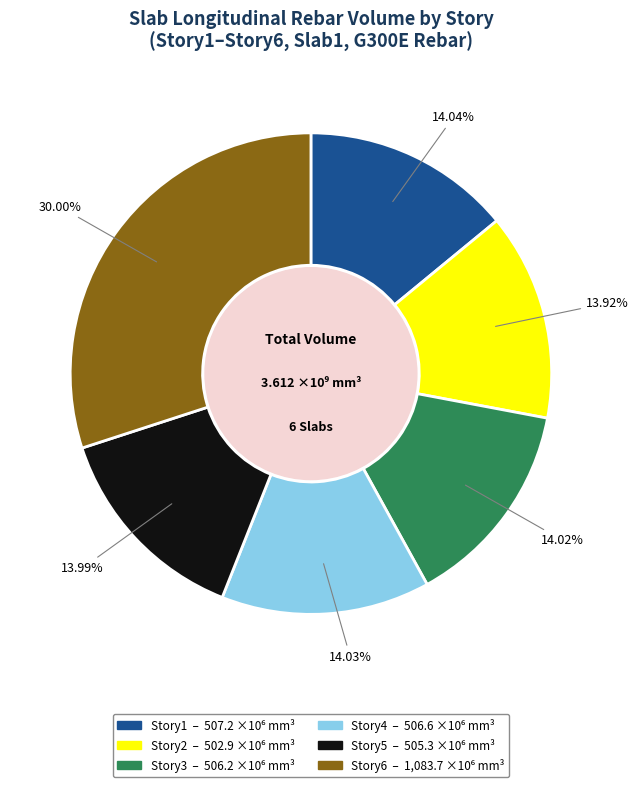

To the nearest percent, what percentage of the pie is Story2?

14%